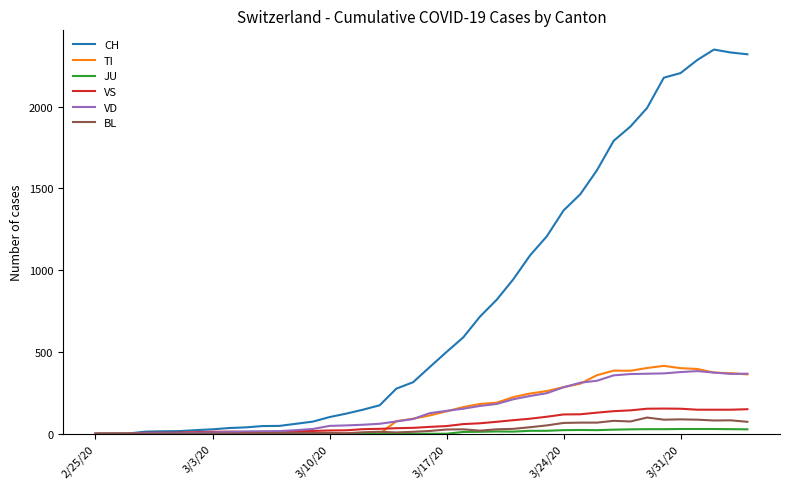

Which series has the largest total across all categories?

CH